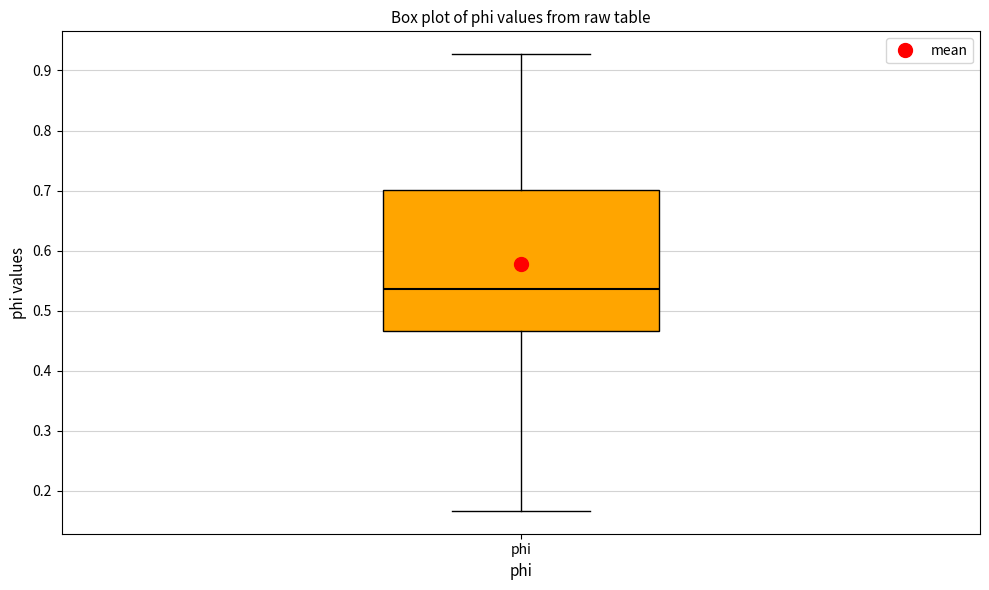

Where does the upper whisker of the box for phi end on the y-axis? The values are not printed on the chart, so give them approximately, as read against the axis.

0.93